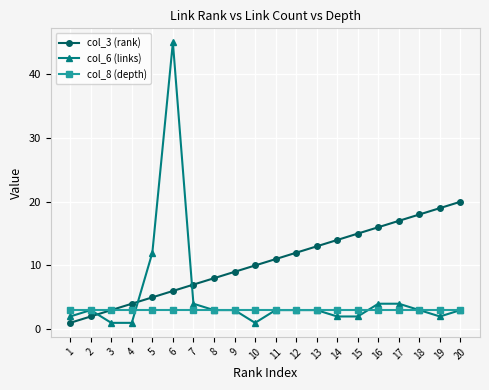

Which category has the highest value across all series?

6